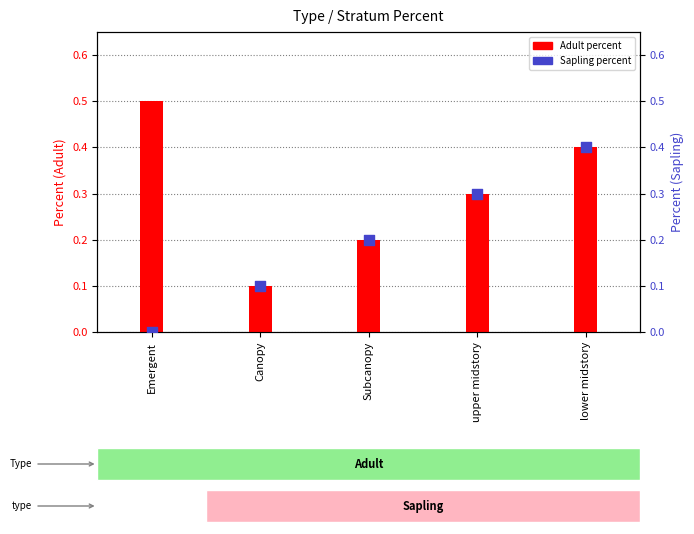

Which series reaches the maximum Y coordinate?

Adult